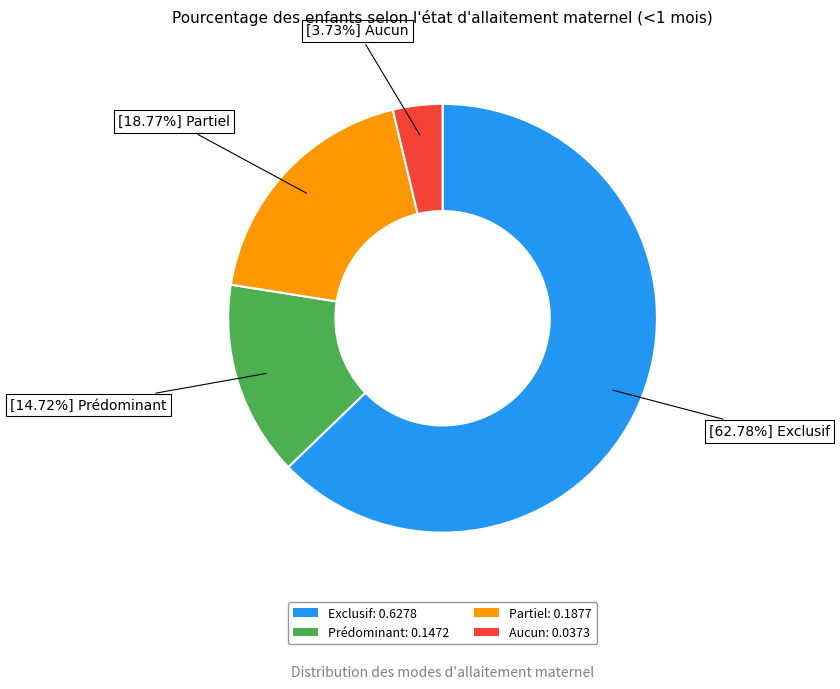

Which category has the biggest portion of the pie?

Exclusif